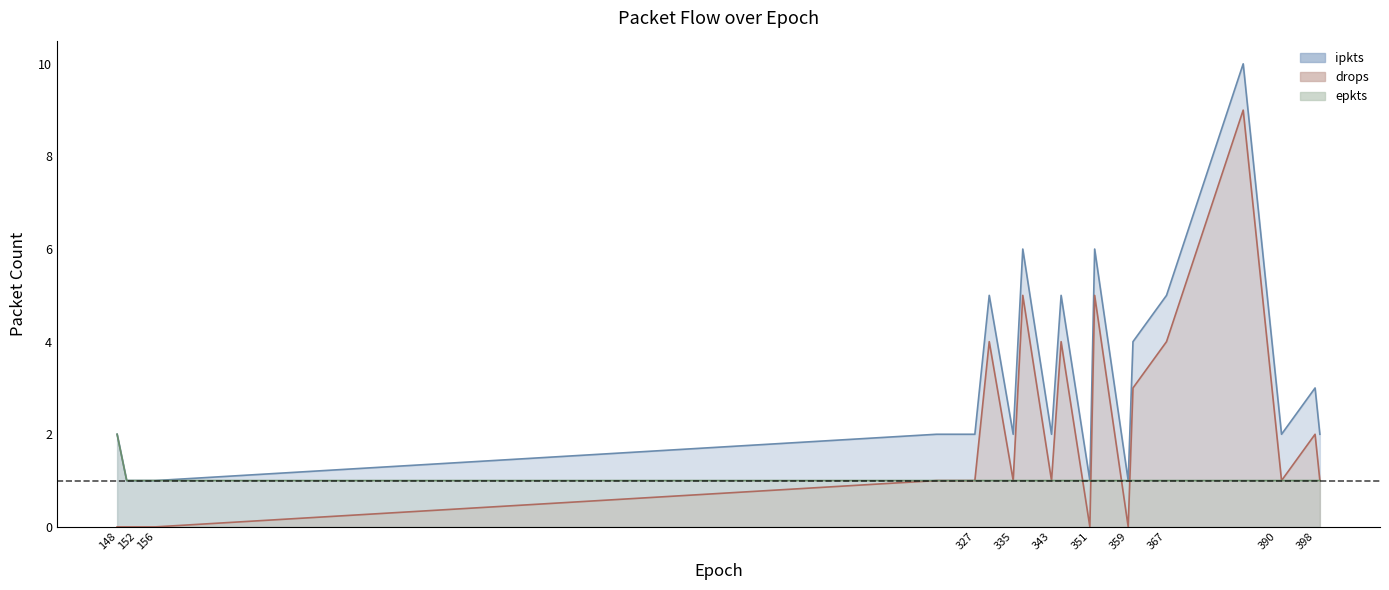

At which label is drops closest to 4?

330